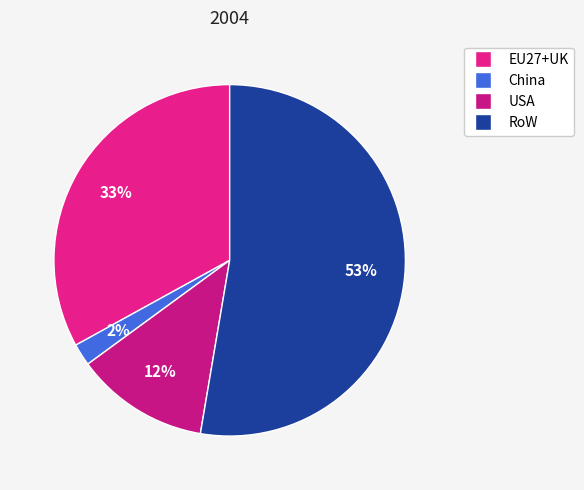

What percentage is the USA slice, to the nearest percent?

12%